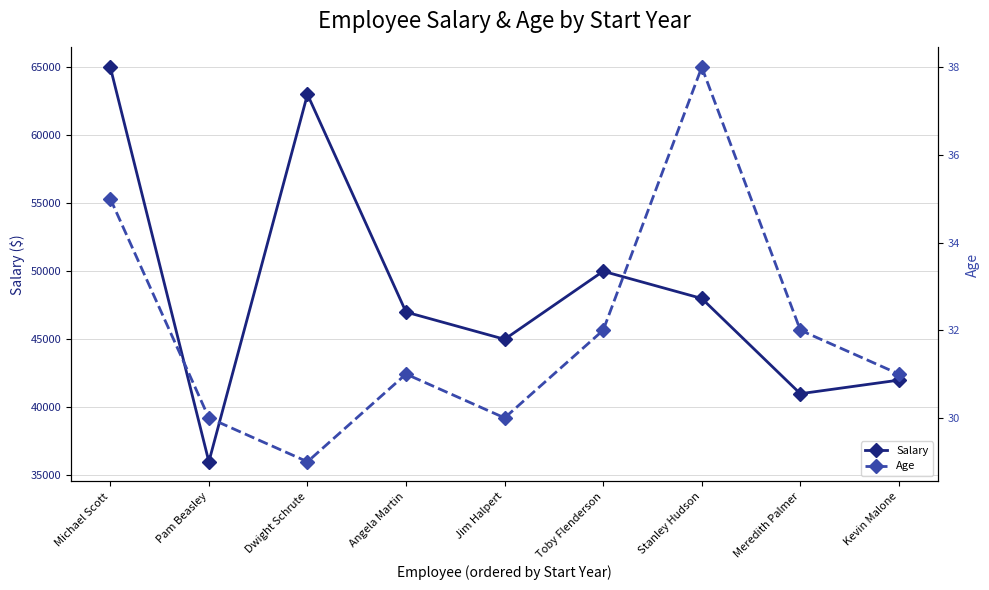

Which series has the largest range (max minus min)?

Salary